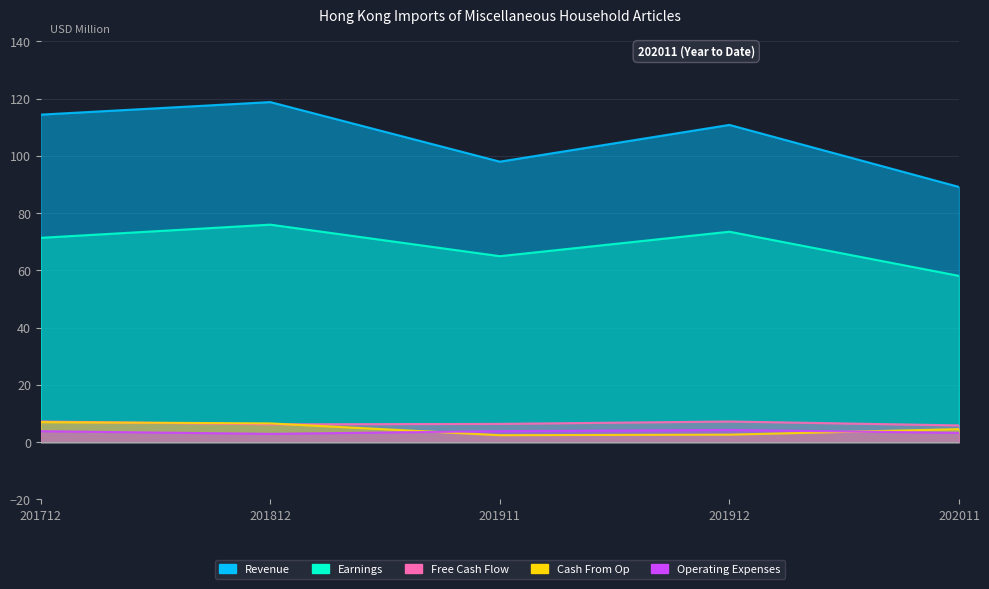

Reading left to right, extract all data points from this chart.

Revenue: 114.4	118.8	98.0	110.8	89.1
Earnings: 71.4	76.0	65.0	73.5	58.1
Free Cash Flow: 7.2	6.2	6.4	7.2	5.9
Cash From Op: 7.0	6.6	2.4	2.6	4.6
Operating Expenses: 3.8	2.9	3.9	4.3	3.2